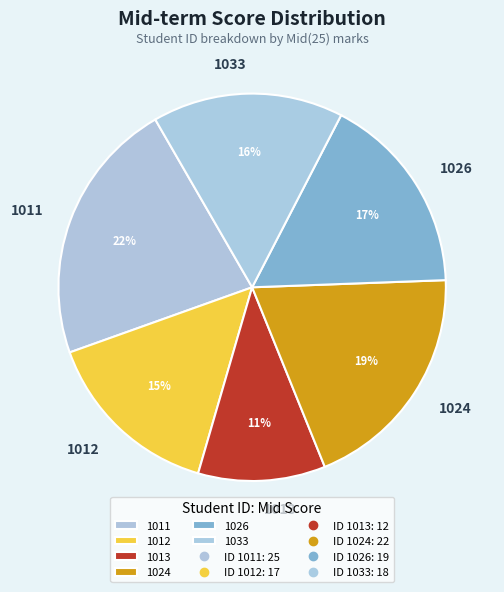

Rank the categories by value from highest to lowest.

1011, 1024, 1026, 1033, 1012, 1013